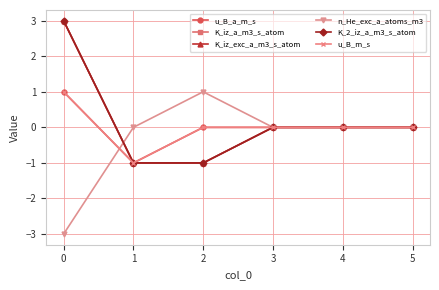

True or false: u_B_a_m_s and u_B_m_s cross at least once.

False